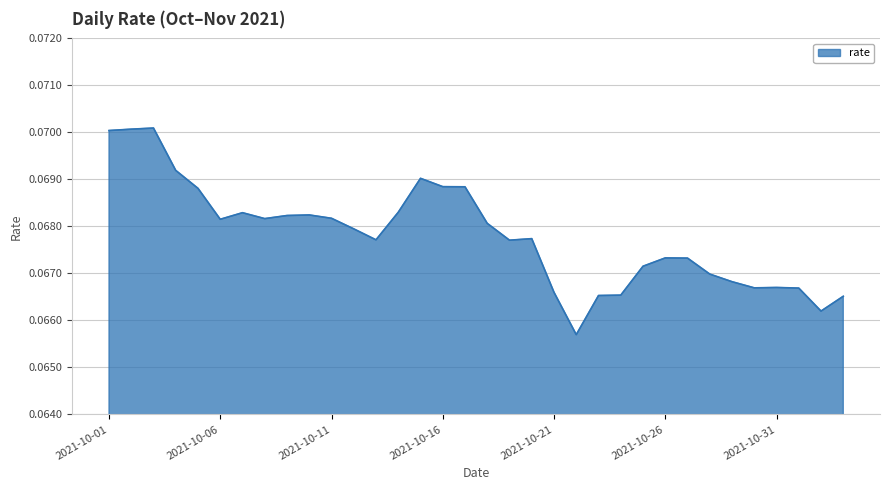

What is the average value?

0.1